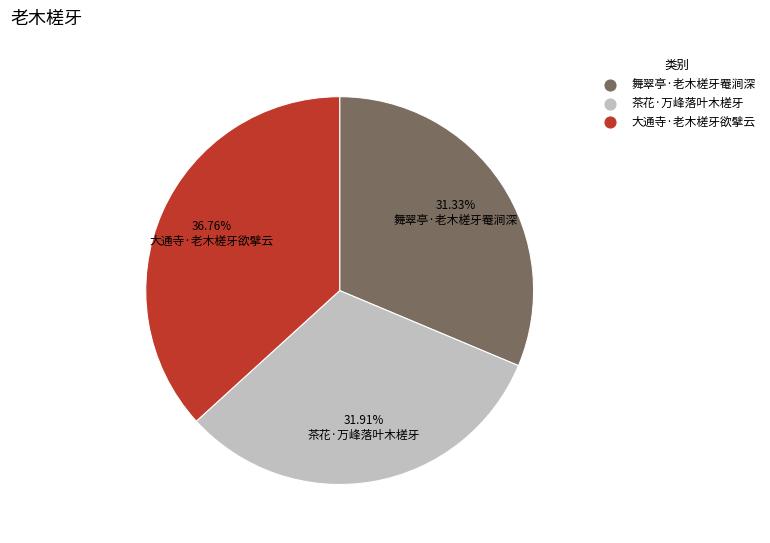

To the nearest percent, what is the combined percentage of 大通寺·老木槎牙欲擘云 and 舞翠亭·老木槎牙罨涧深?

68%